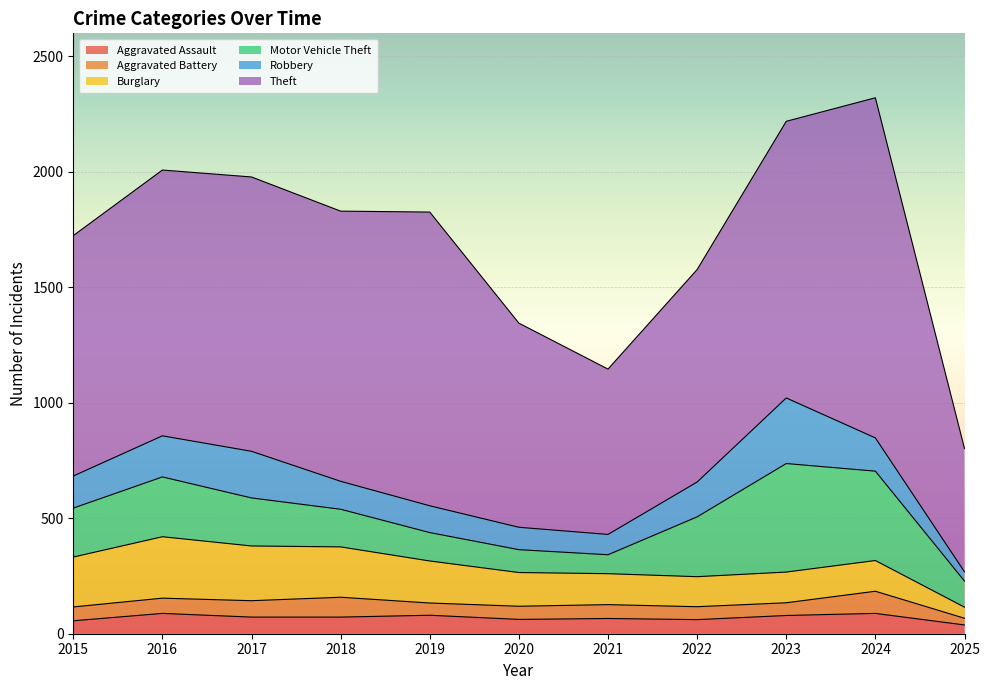

In Aggravated Battery, how many points are lower than both neighbors (excluding endpoints)?

2